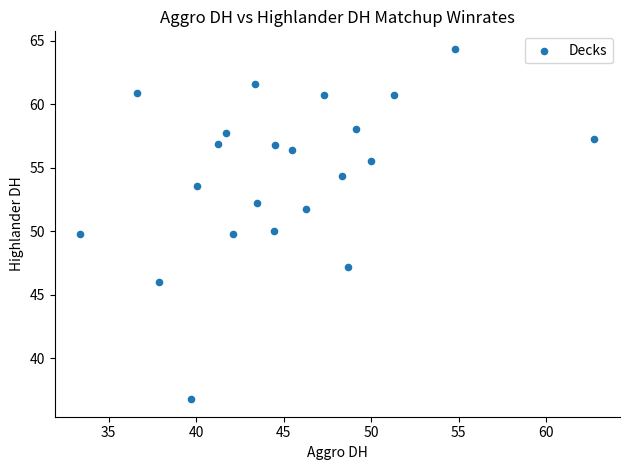

What is the range of X values (max minus min)?

29.4